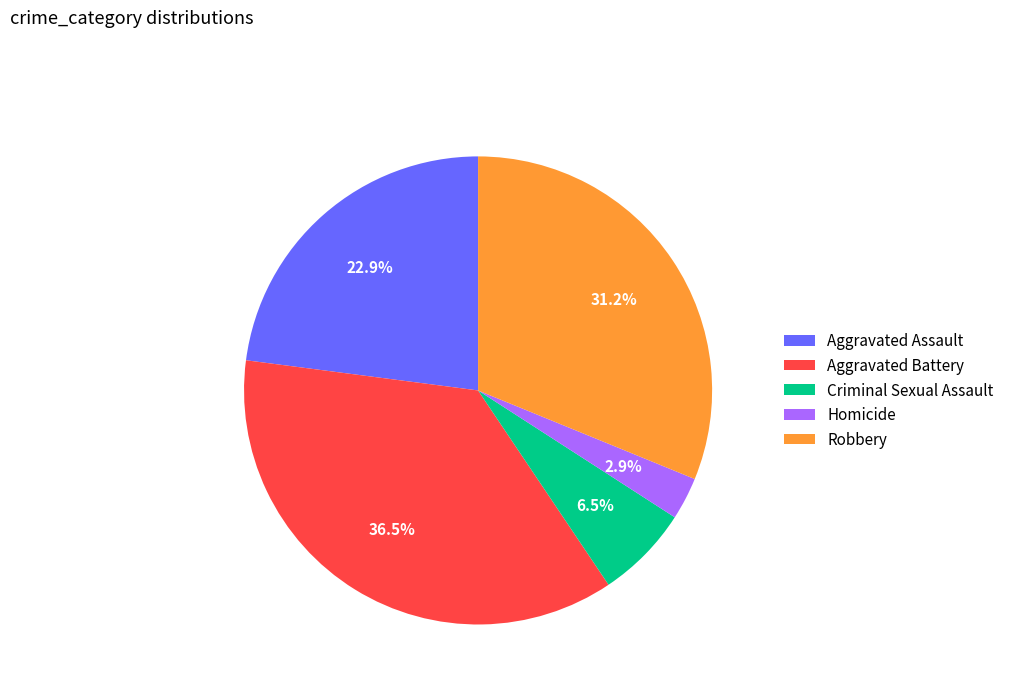

True or false: Aggravated Battery accounts for 30% of the total.

False